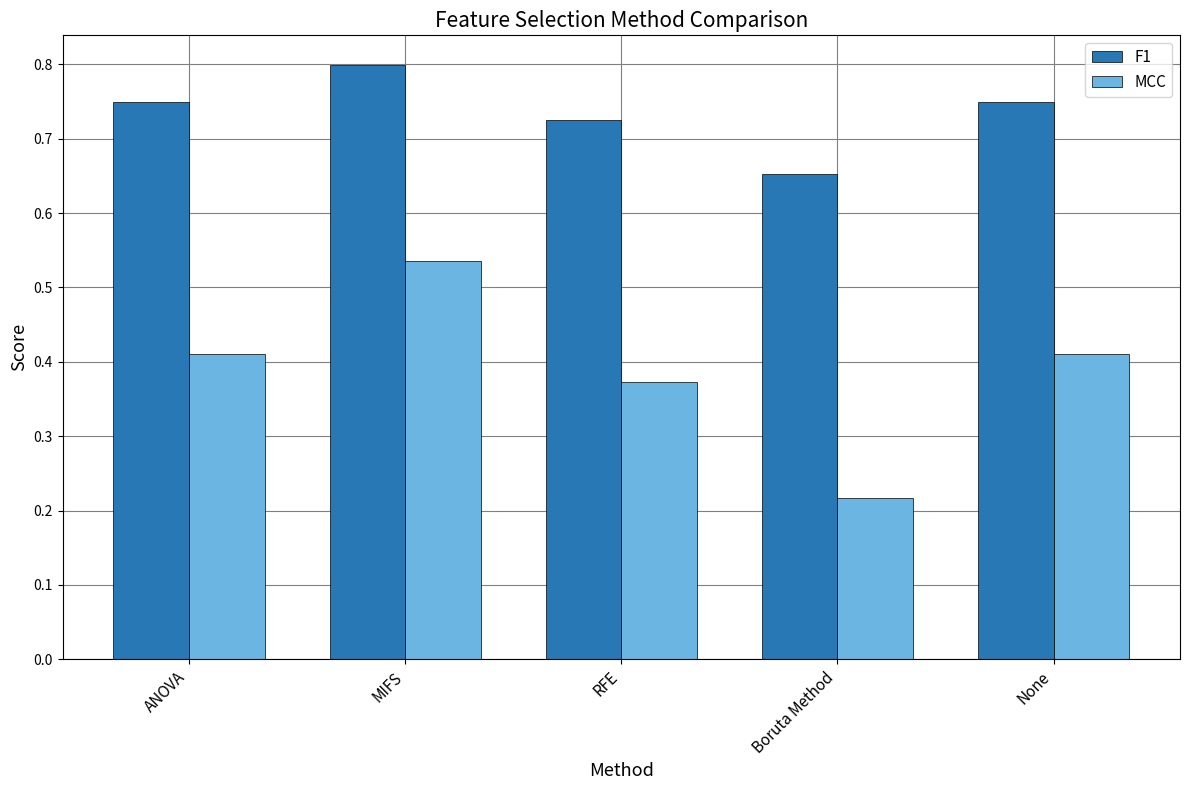

How many data points does each series have?

5